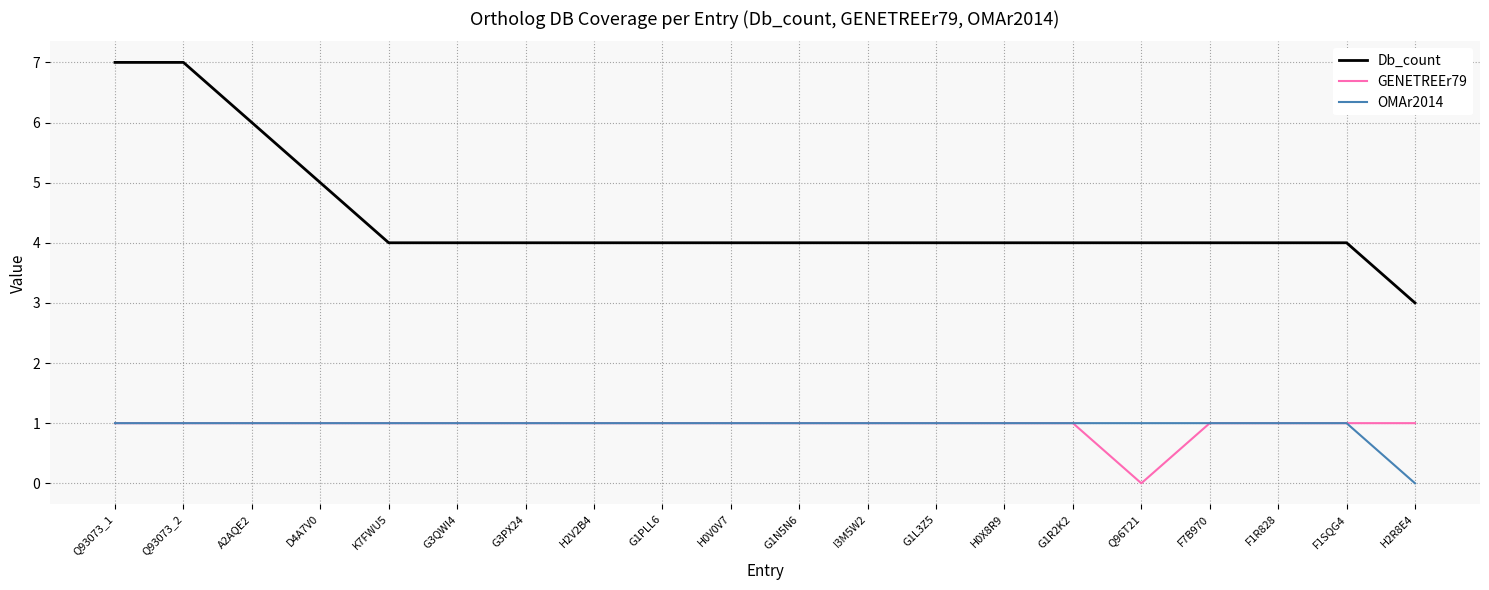

Which series has the largest total across all categories?

Db_count